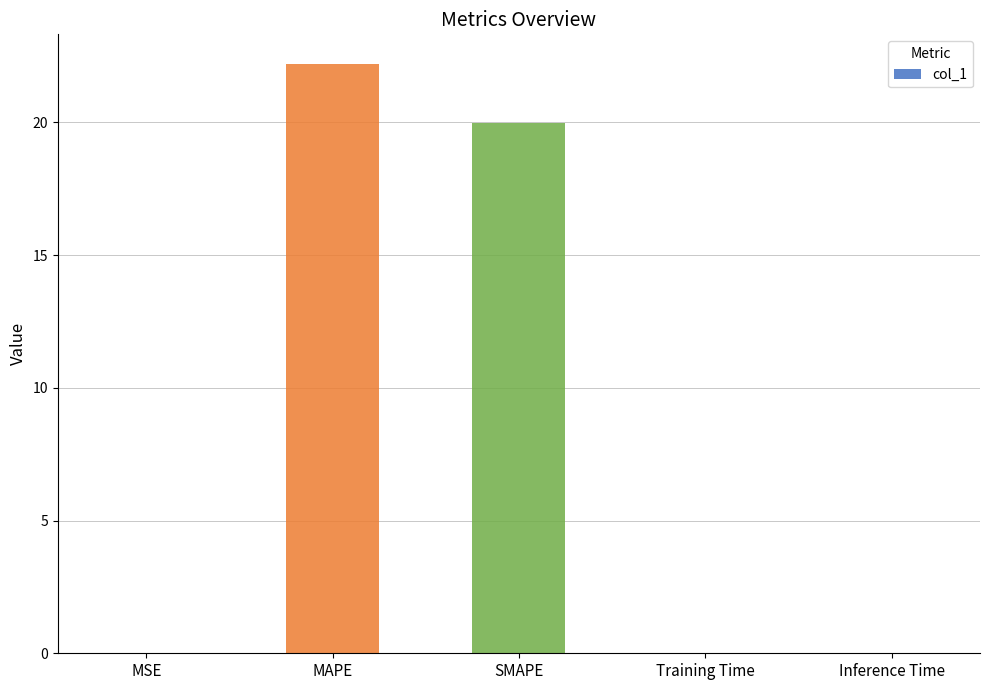

What is the sum of the values at MSE and MAPE?

22.2